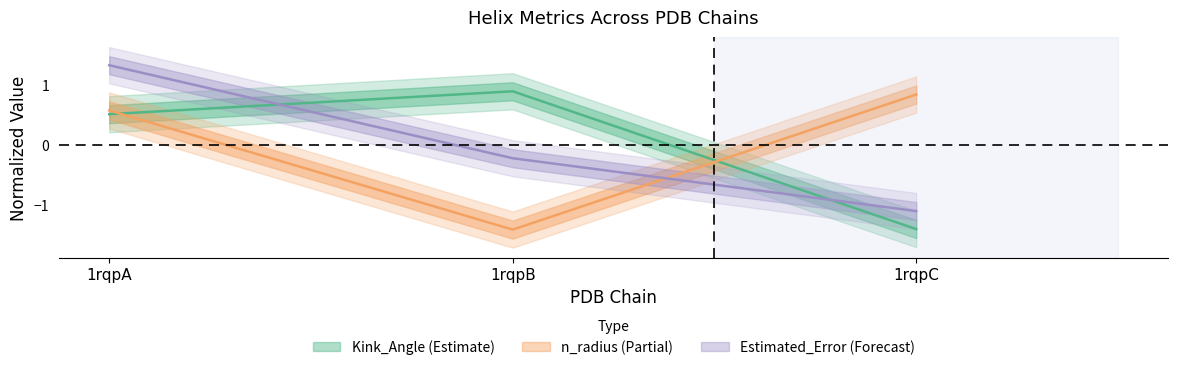

What is the value of the Kink_Angle point at the 3rd from the left?

-1.4